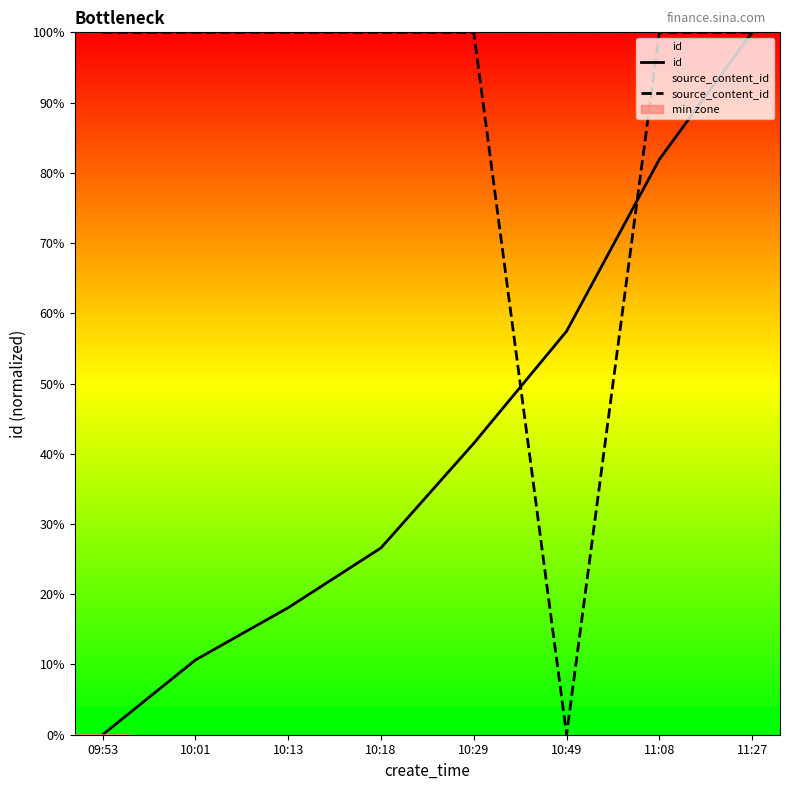

Does the chart have visible grid lines?

No